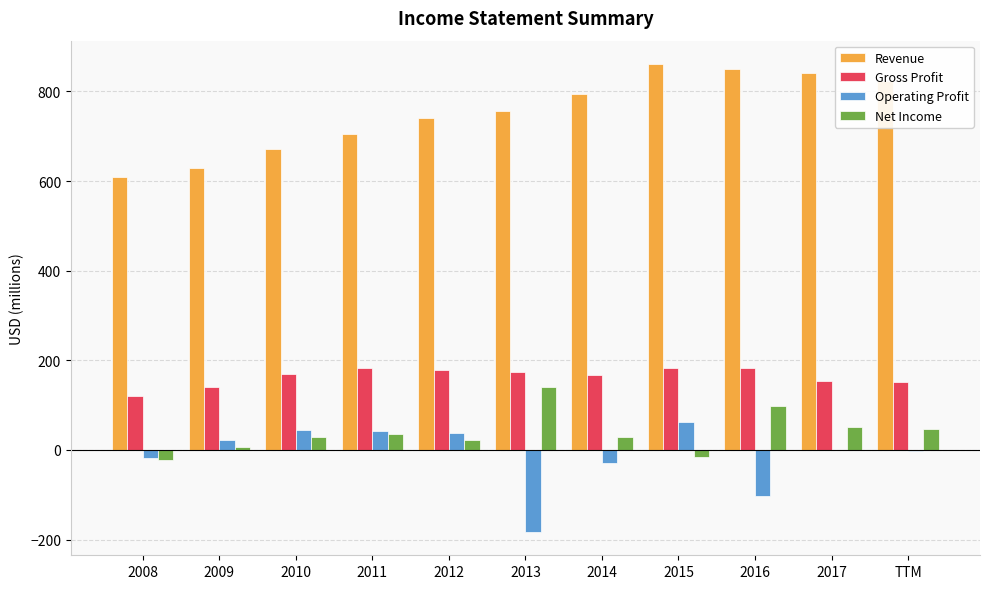

The Net Income series shows 50 at 2017. True or false?

True